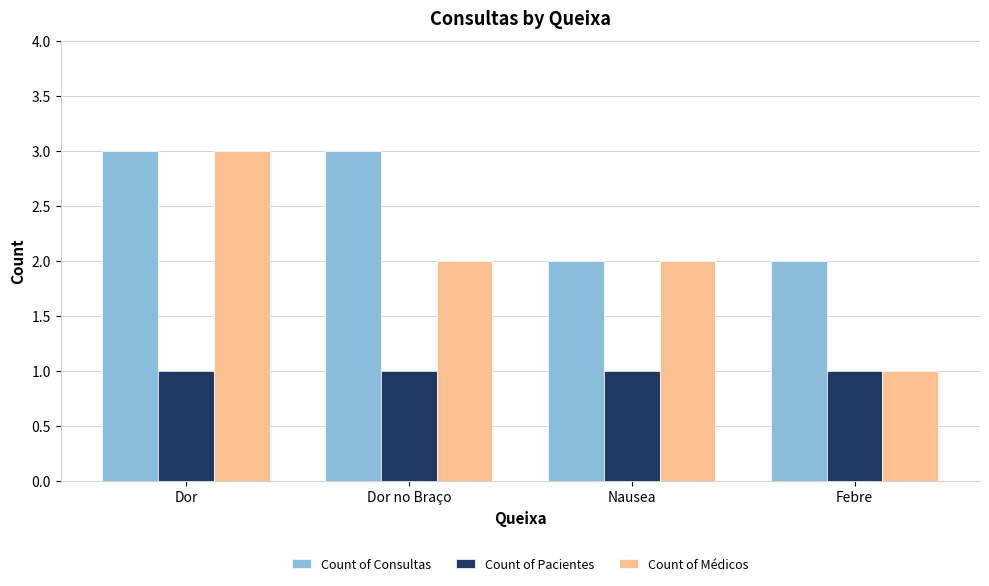

Is it true that Count of Médicos equals 3 at Dor?

True